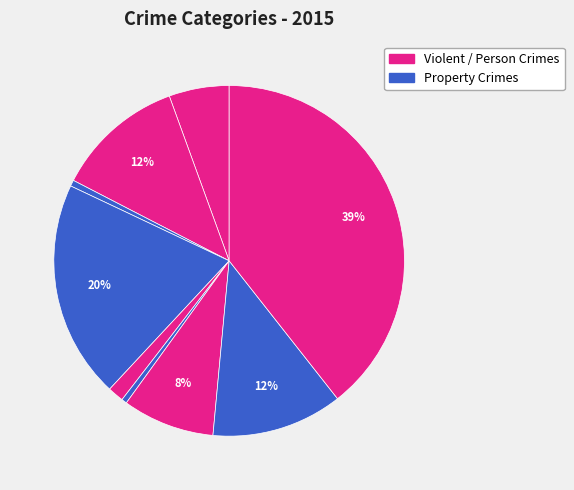

How many slices are in this pie chart?

9